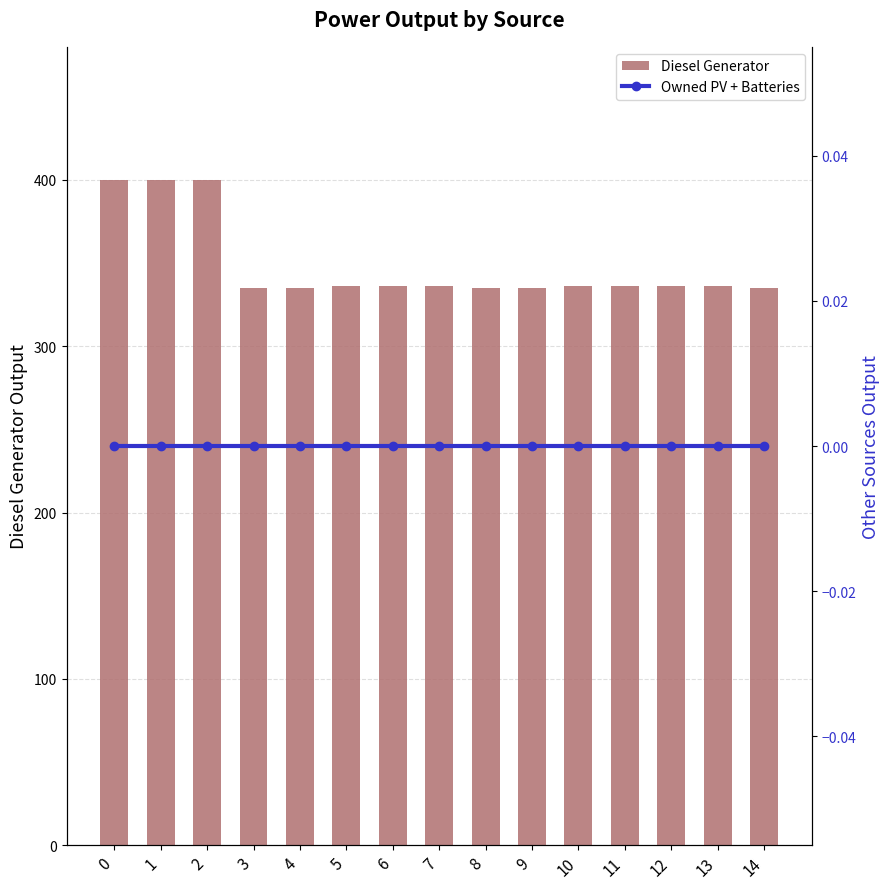

How many data points does each series have?

15